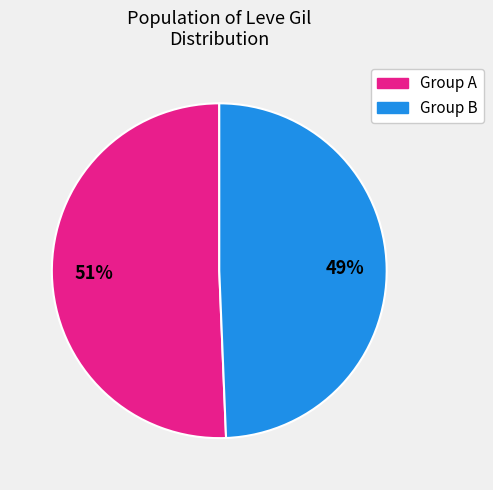

To the nearest percent, what is the average slice percentage?

50%